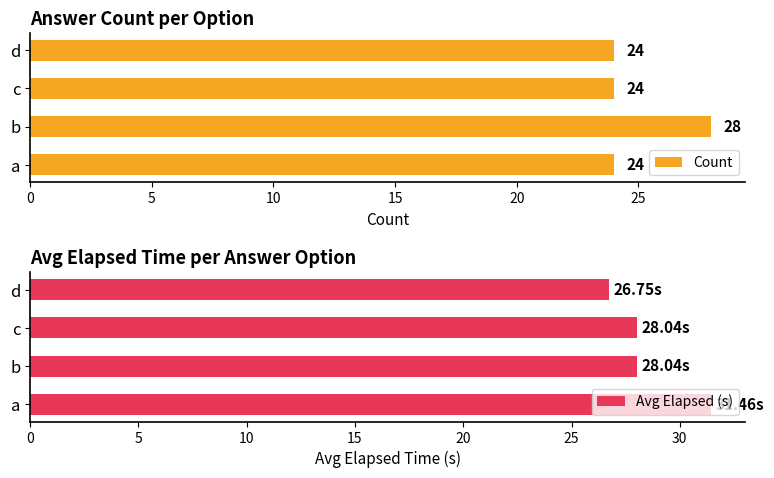

What are all the series names shown in the legend?

Count, Avg Elapsed (s)